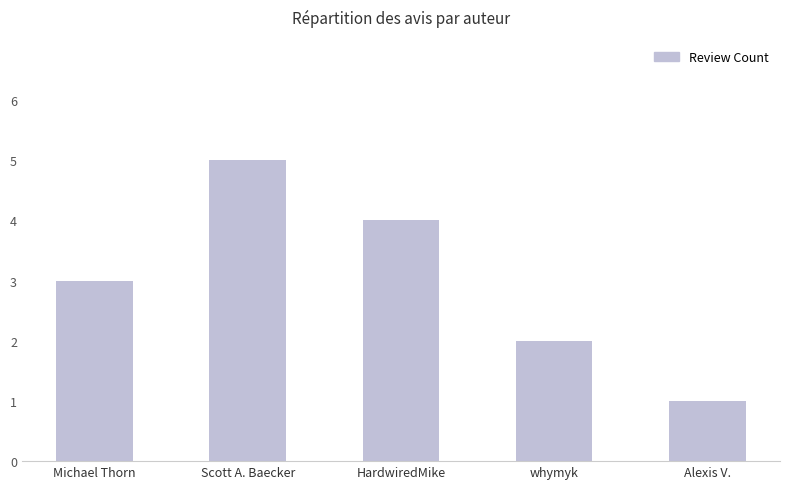

Where is the data nearest to the value 3?

Michael Thorn